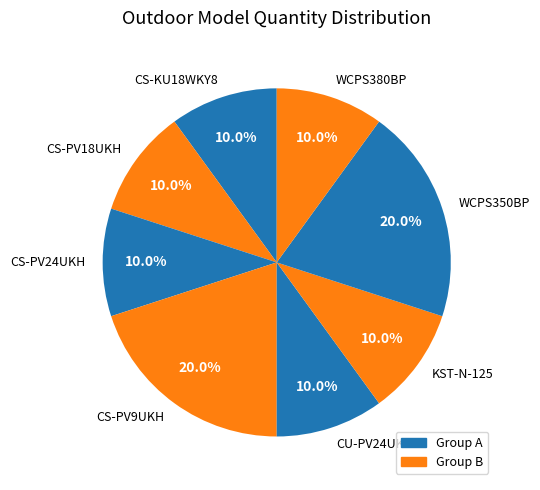

What percentage do CS-PV18UKH and CS-KU18WKY8 together represent?

20.0%